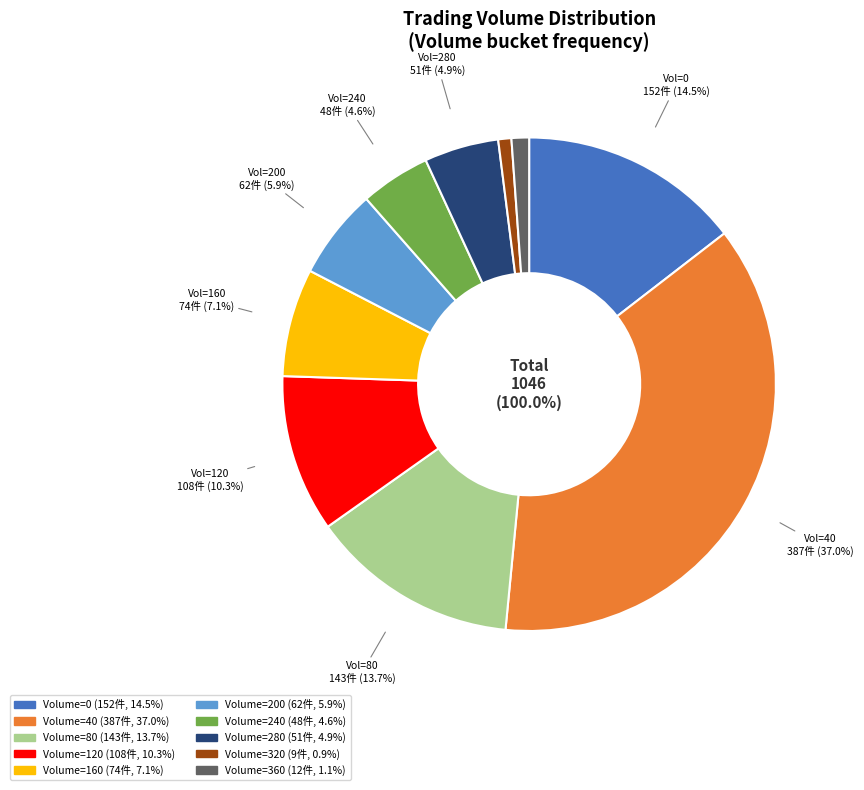

Is it true that 0 is 1% of the pie?

False